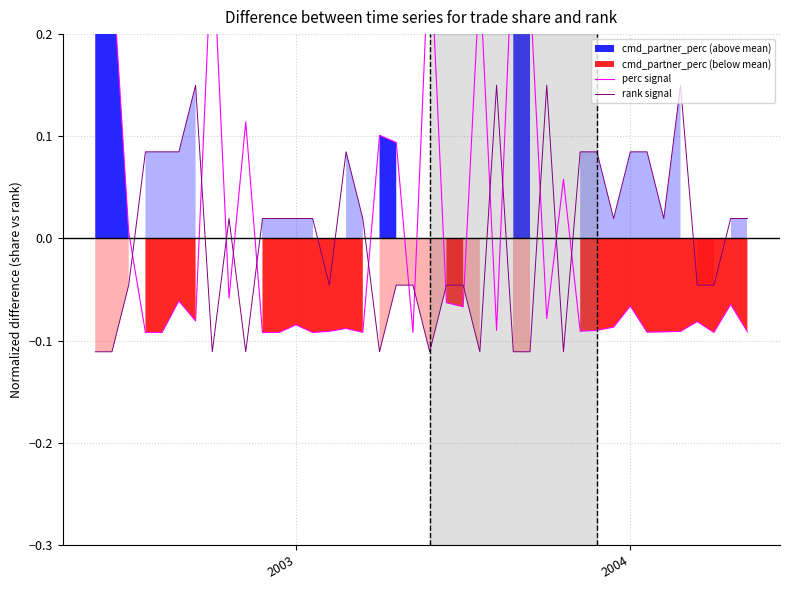

True or false: perc signal has more than 2 interior local peaks.

True